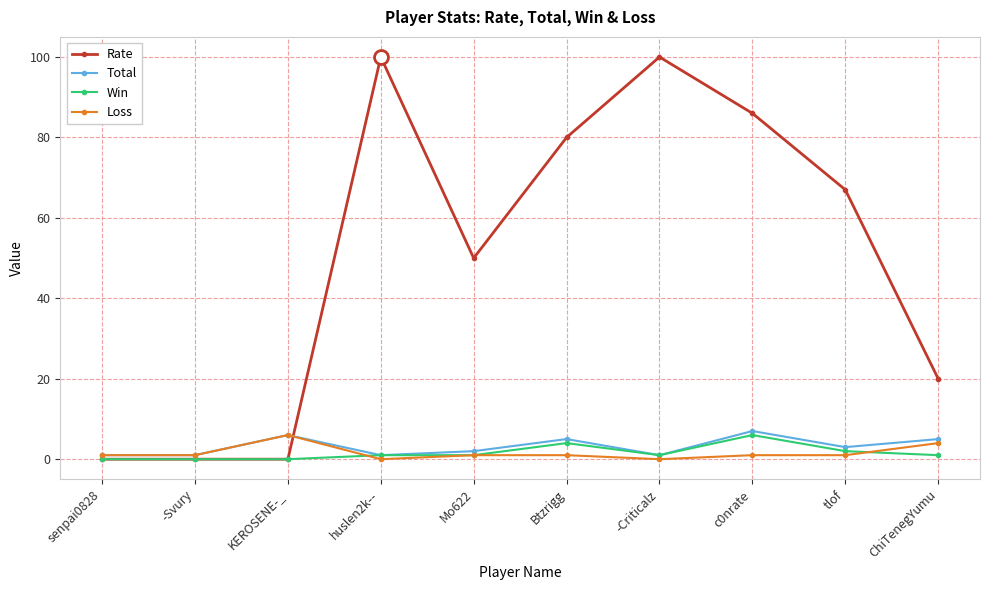

Is this an area chart (filled region under the line)?

No